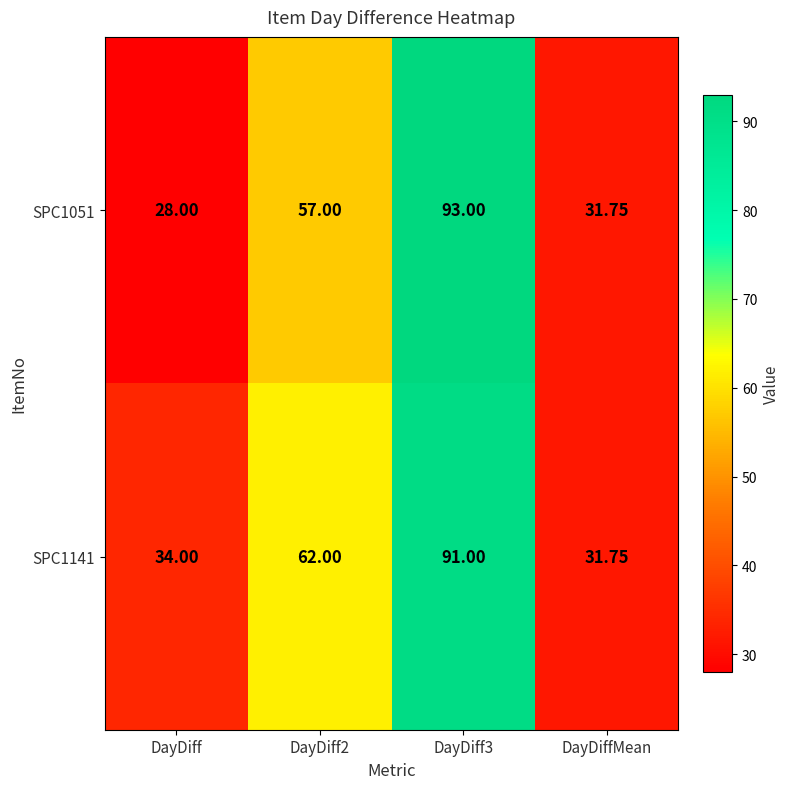

At which category does the chart reach its minimum across all series?

DayDiff